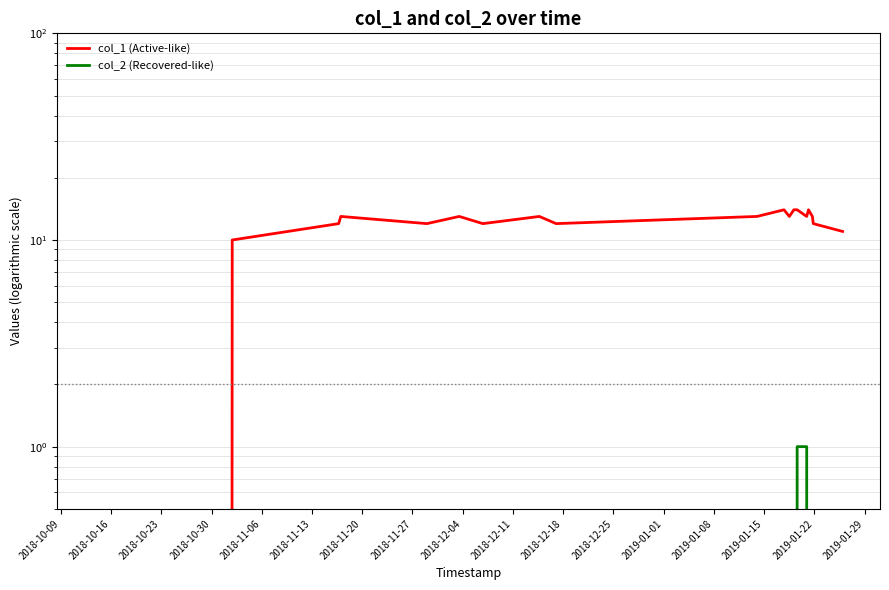

Reading left to right, what are all the values shown in this chart?

col_1 (Active-like): 0	10	12	13	12	13	12	13	12	13	14	13	14	14	13	14	13	12	11
col_2 (Recovered-like): 0	0	0	0	0	0	0	0	0	0	0	0	0	1	1	0	0	0	0